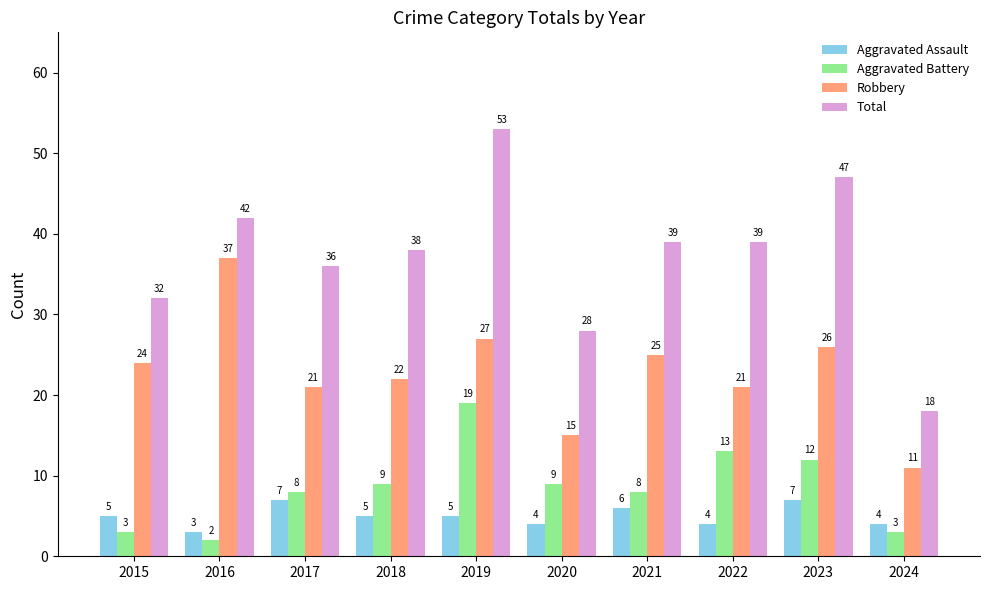

Rank the series at 2018 from highest to lowest value.

Total, Robbery, Aggravated Battery, Aggravated Assault